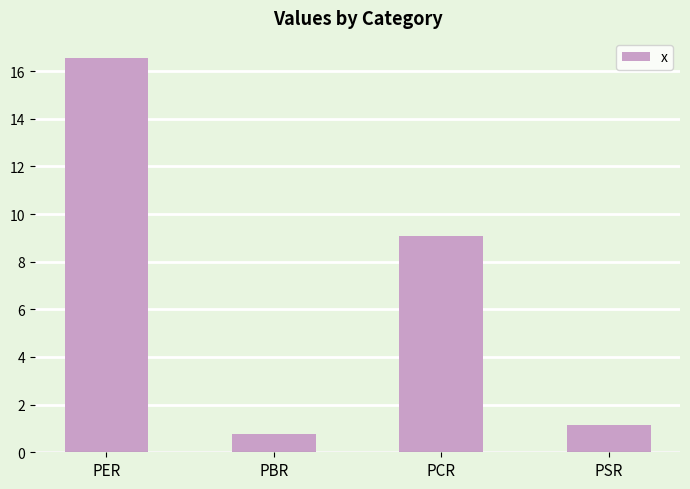

What is the change in value from PER to PBR?

-15.8